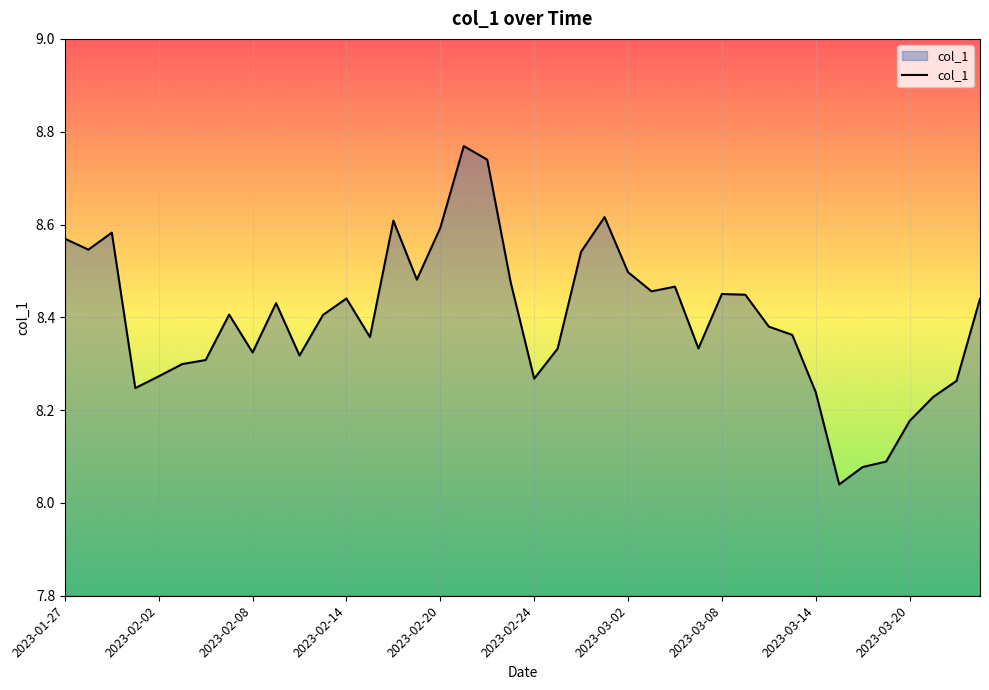

What is the difference between the maximum and minimum values?

0.7